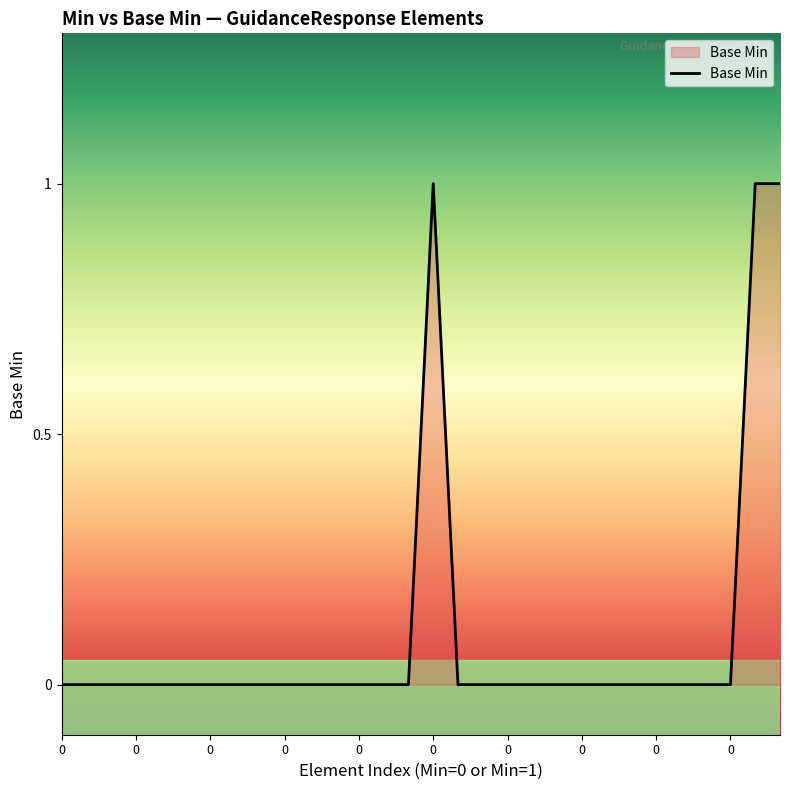

Count the number of values greater than 0.

3